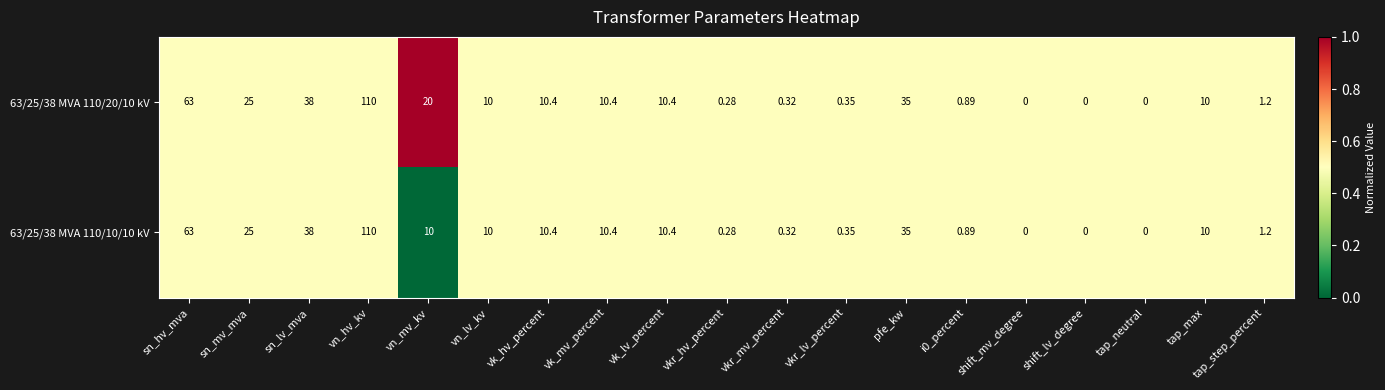

At which category does the chart reach its peak across all series?

vn_hv_kv